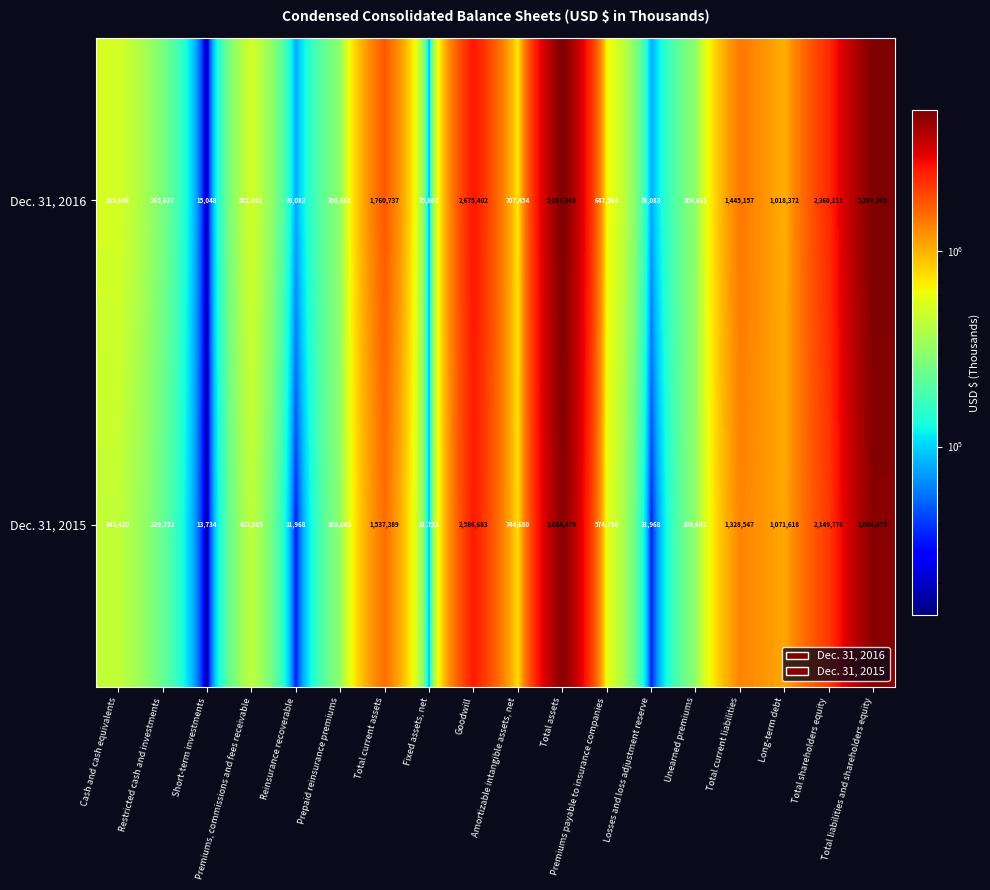

What is the difference between the second highest and second lowest values in the Dec. 31, 2015 series?

4972511